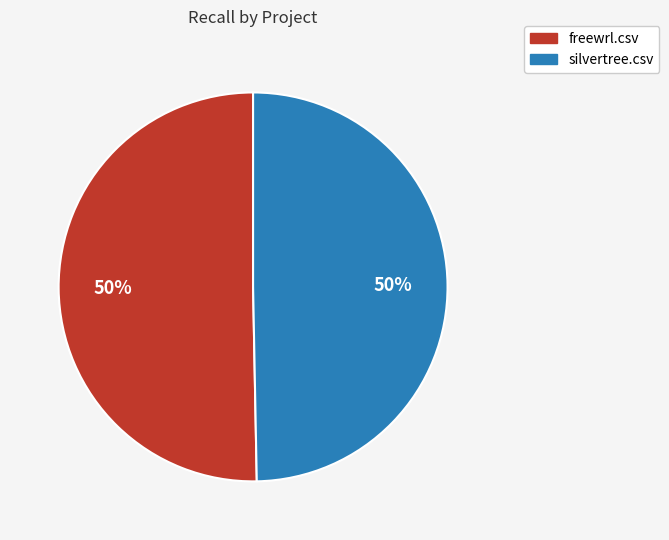

To the nearest percent, what is the combined percentage of silvertree.csv and freewrl.csv?

100%